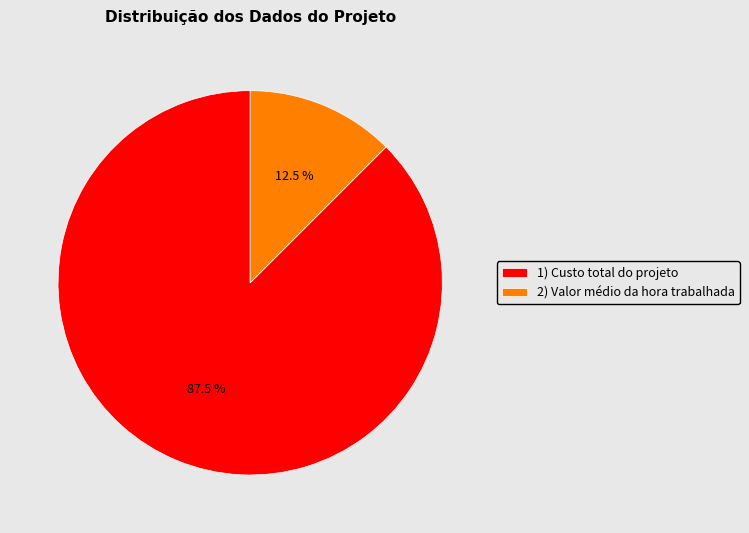

To the nearest percent, what is the difference between the largest and smallest slice percentages?

75%